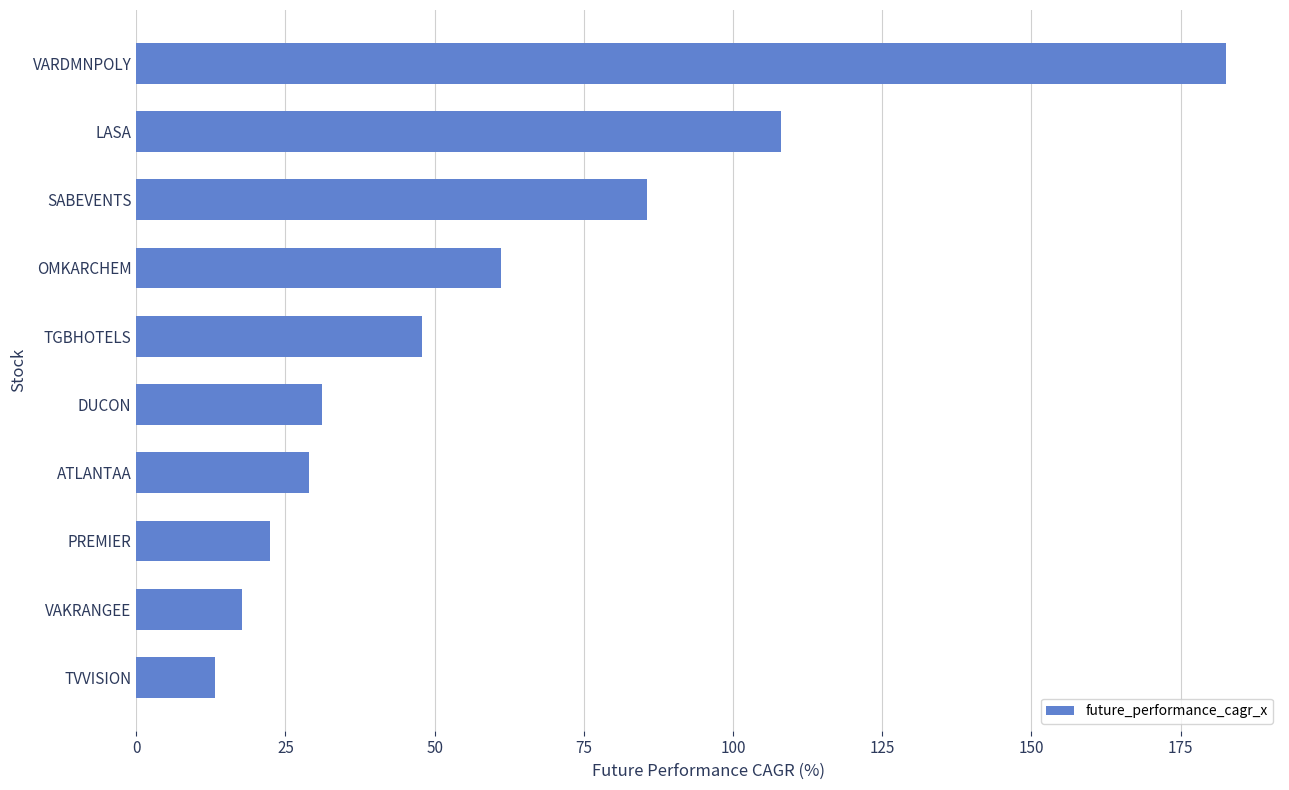

How many data points are above 47?

5